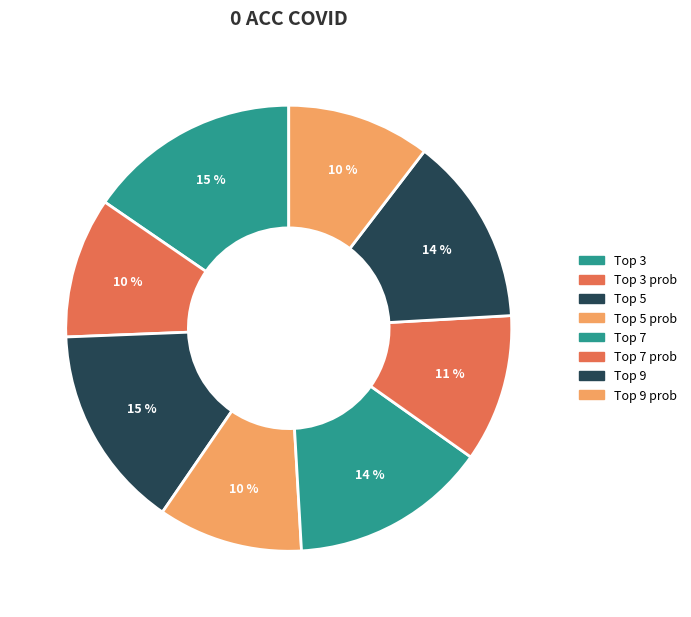

What is the largest slice in the pie chart?

Top 3